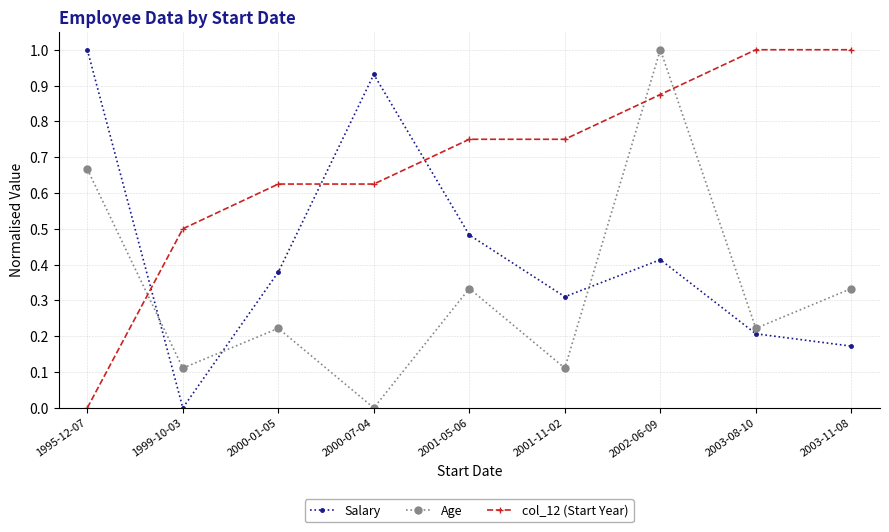

At which label is col_12 (Start Year) closest to 0?

1995-12-07